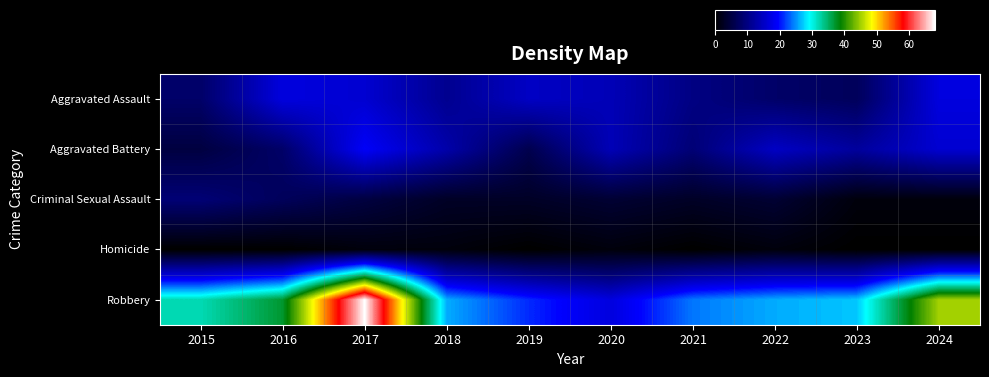

Which label corresponds to the smallest value in the chart?

2015